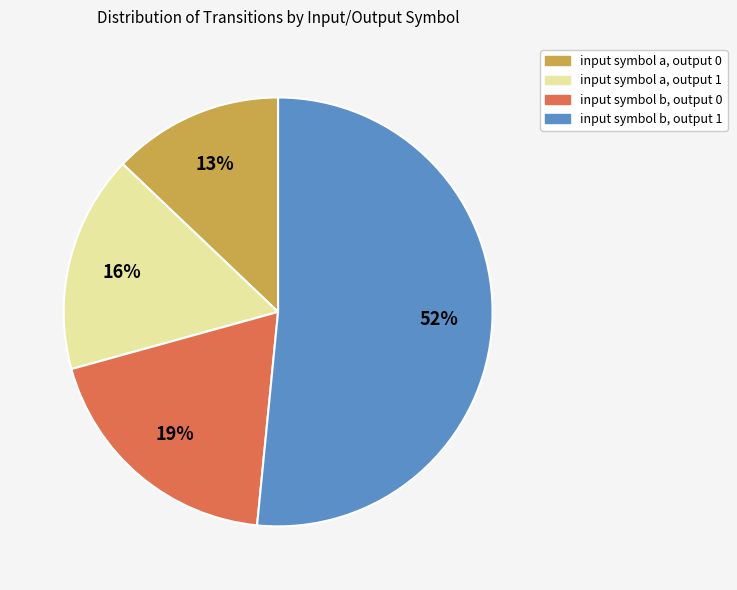

To the nearest percent, what is the average slice percentage?

25%